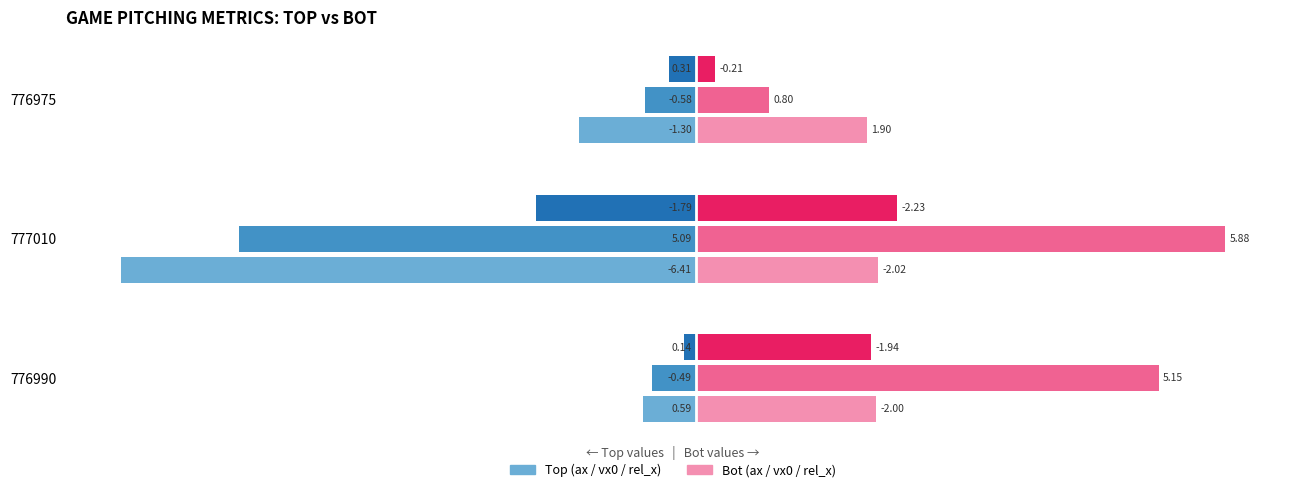

What is the difference between the highest and lowest values at 777010?

12.3